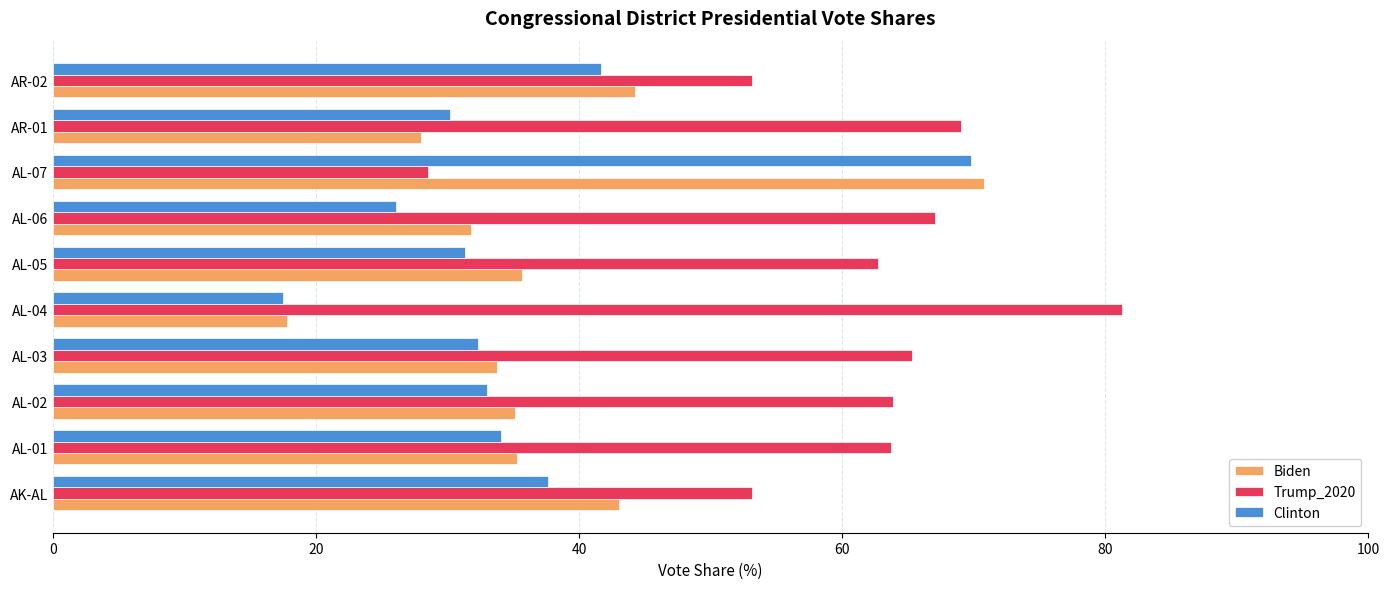

What is the difference between the second highest and second lowest values in the Clinton series?

15.6